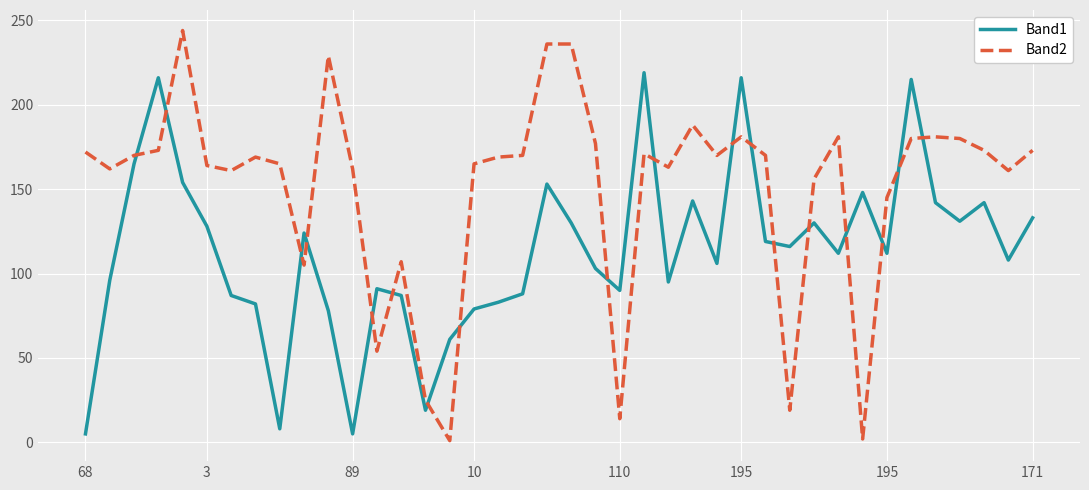

Which series has the largest total across all categories?

Band2